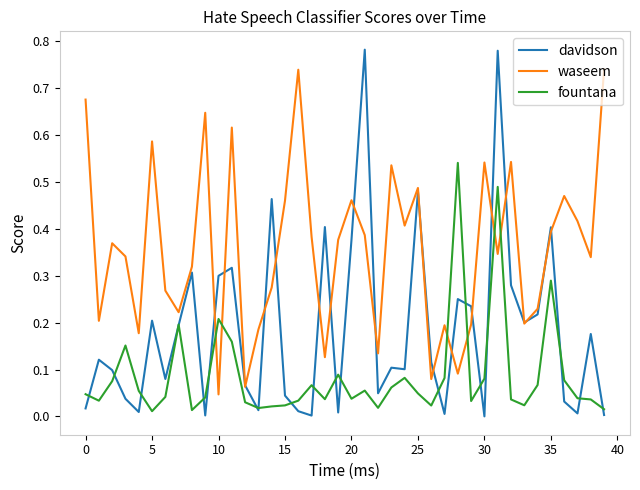

List the series in order of their overall mean, lowest first.

fountana, davidson, waseem